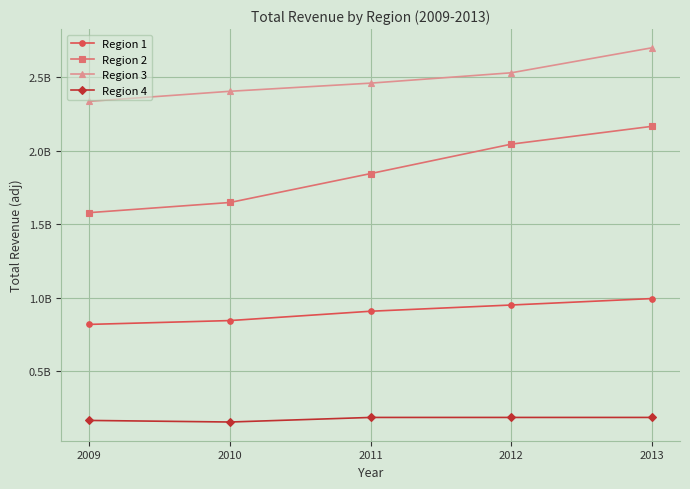

Is it true that Region 3 equals 2700078240 at 2013?

True